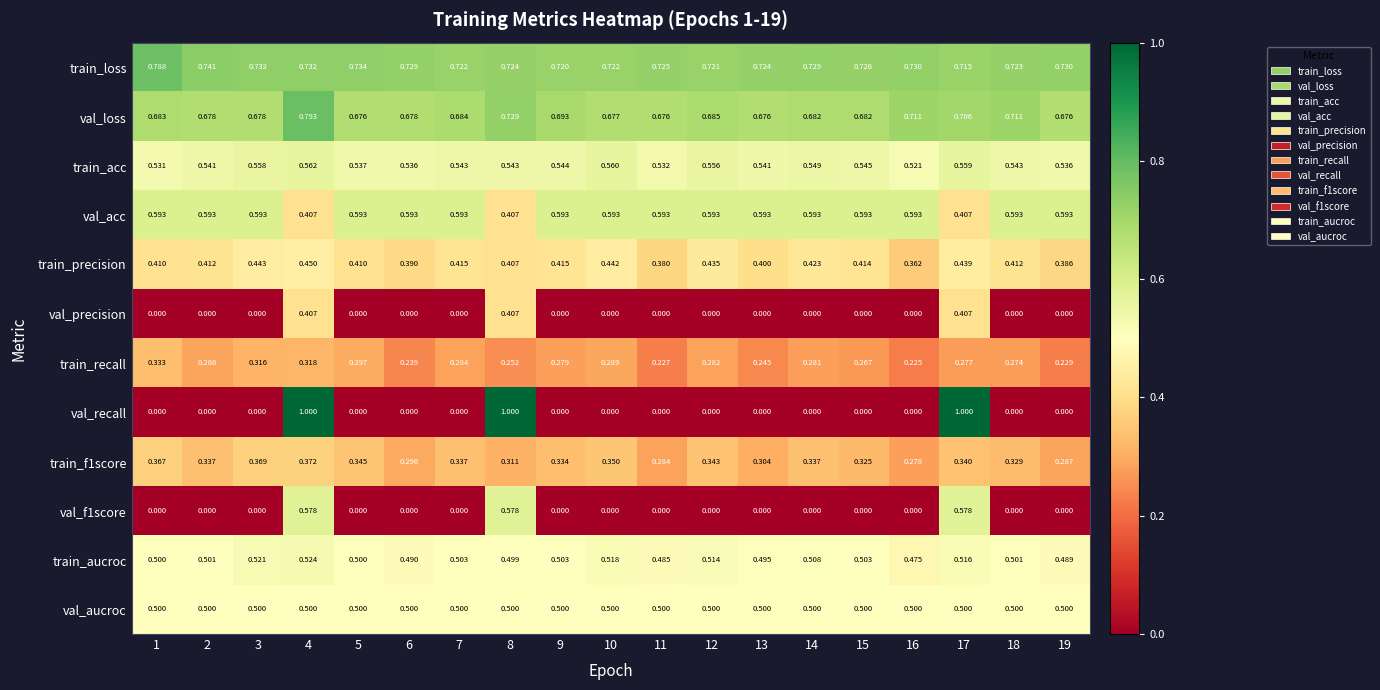

Which series changed the most between 6 and 7?

train_recall